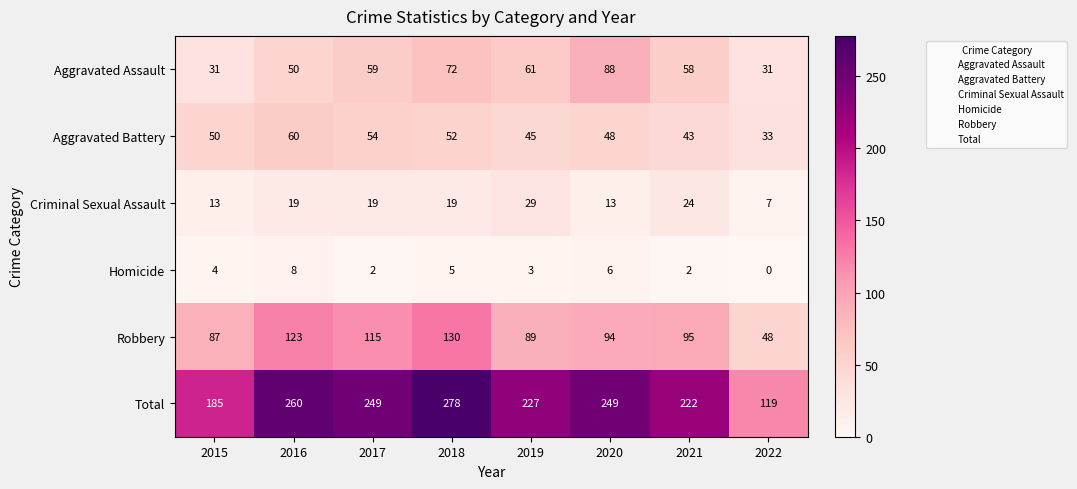

At how many categories does at least one series exceed 118?

8